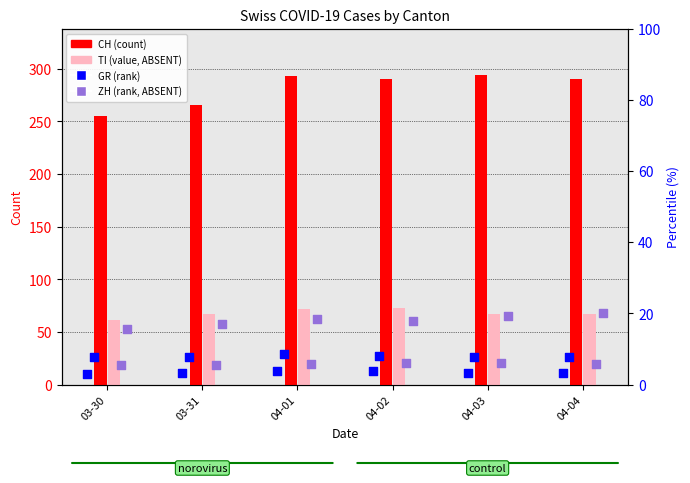

At which category is the sum across all series the highest?

04-01